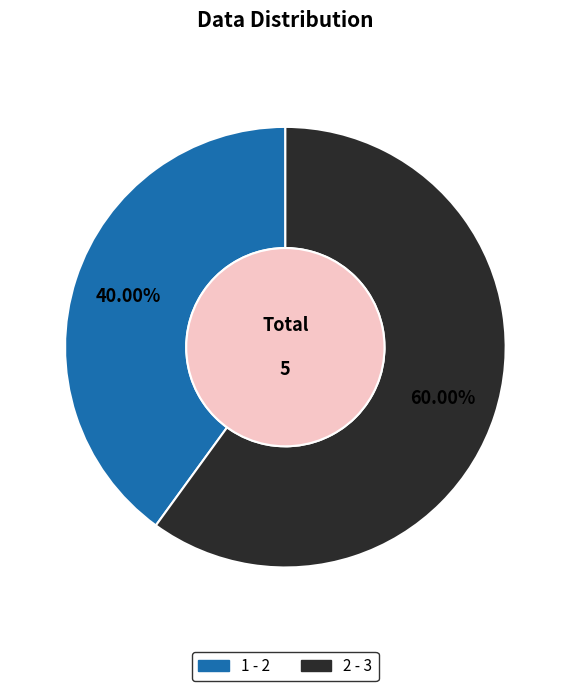

To the nearest percent, what percentage of the pie is 2?

60%